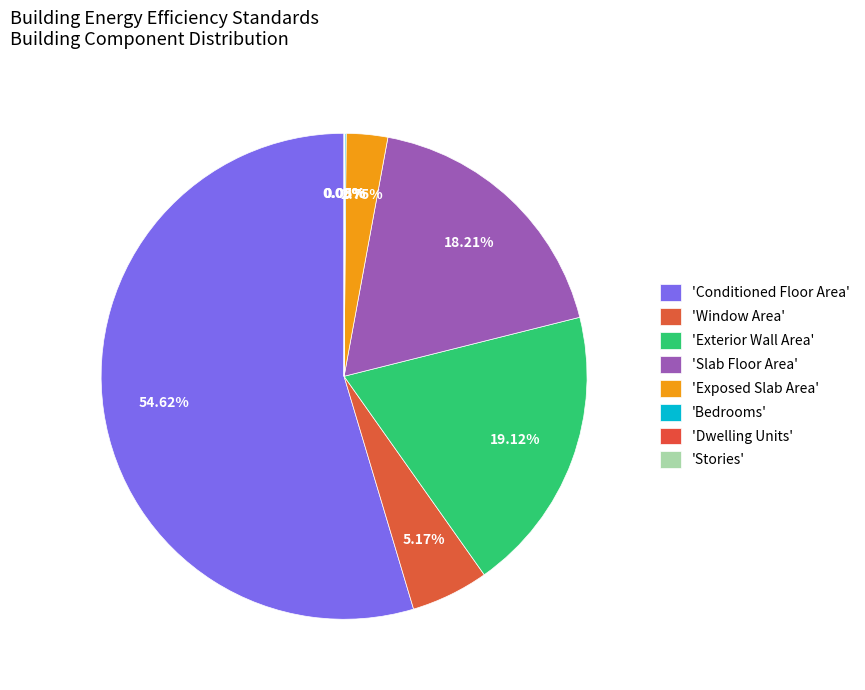

Rank the categories by value from lowest to highest.

Stories, Dwelling Units, Bedrooms, Exposed Slab Area, Window Area, Slab Floor Area, Exterior Wall Area, Conditioned Floor Area